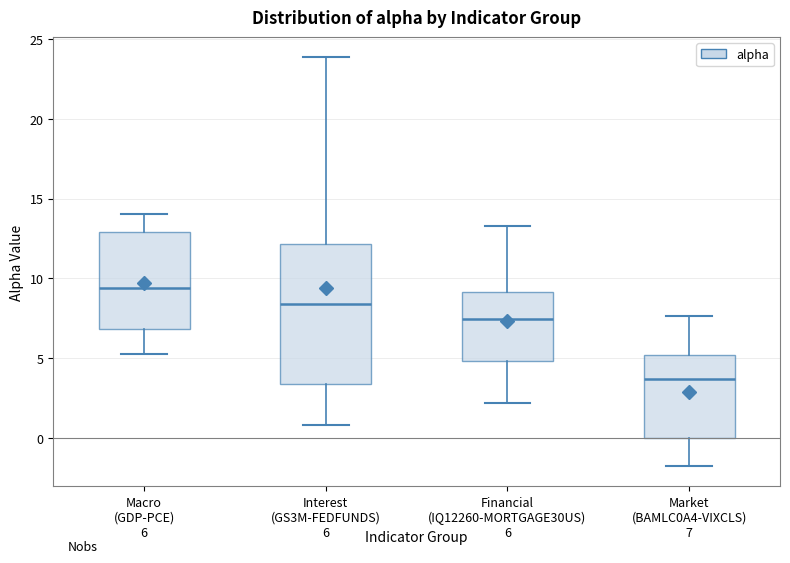

Comparing the boxes themselves (not the whiskers), which one is the tallest?

Interest (GS3M-FEDFUNDS)